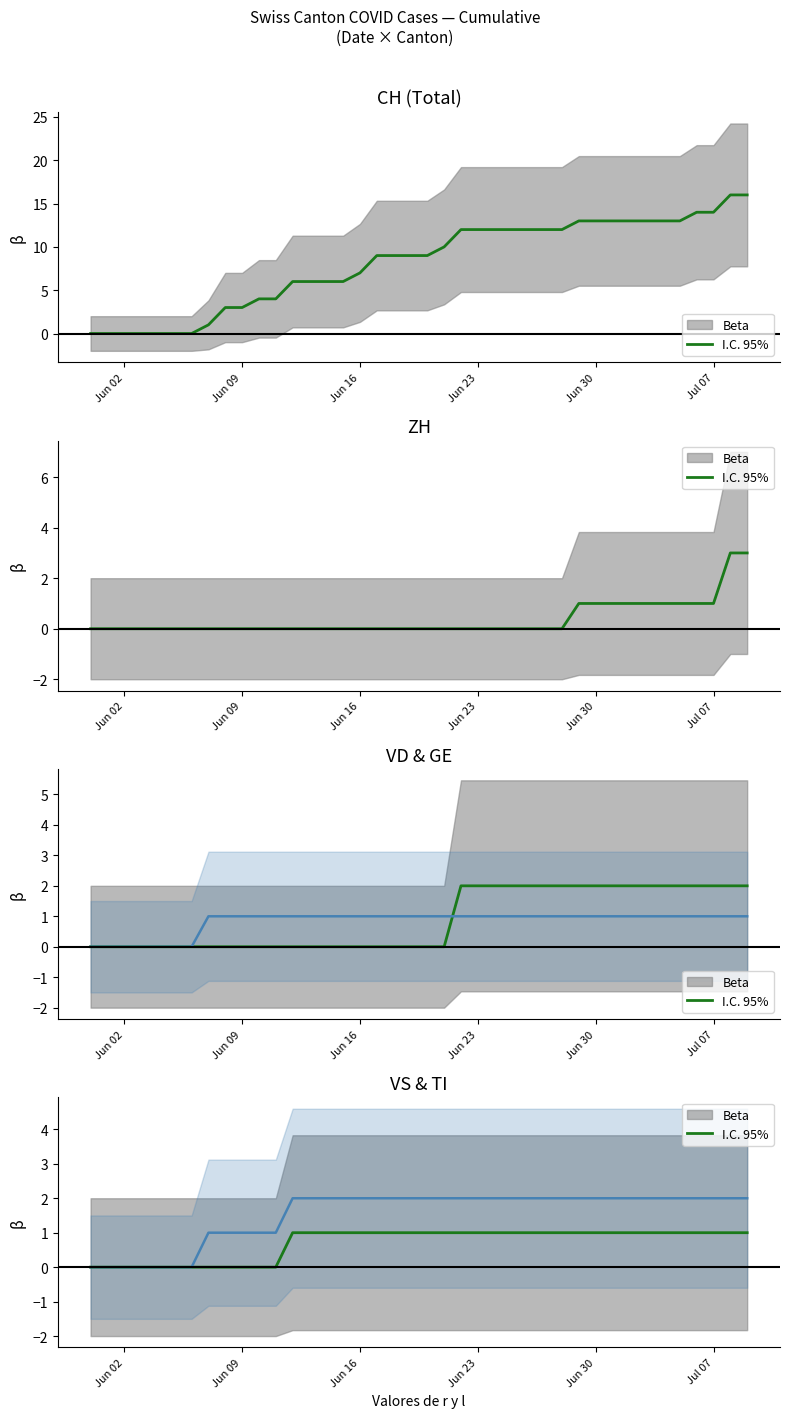

Count the number of data series in this chart.

6